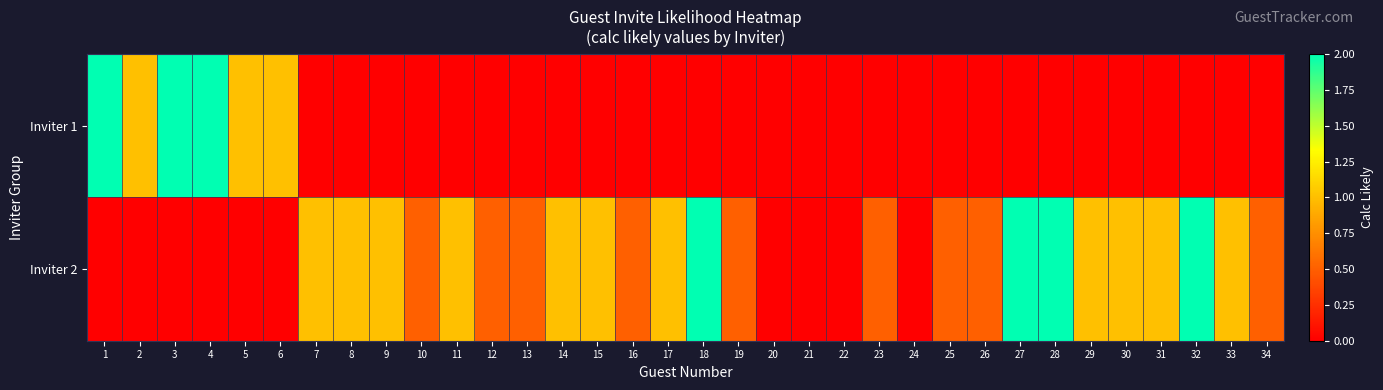

What is the total value across all series at 34?

0.5